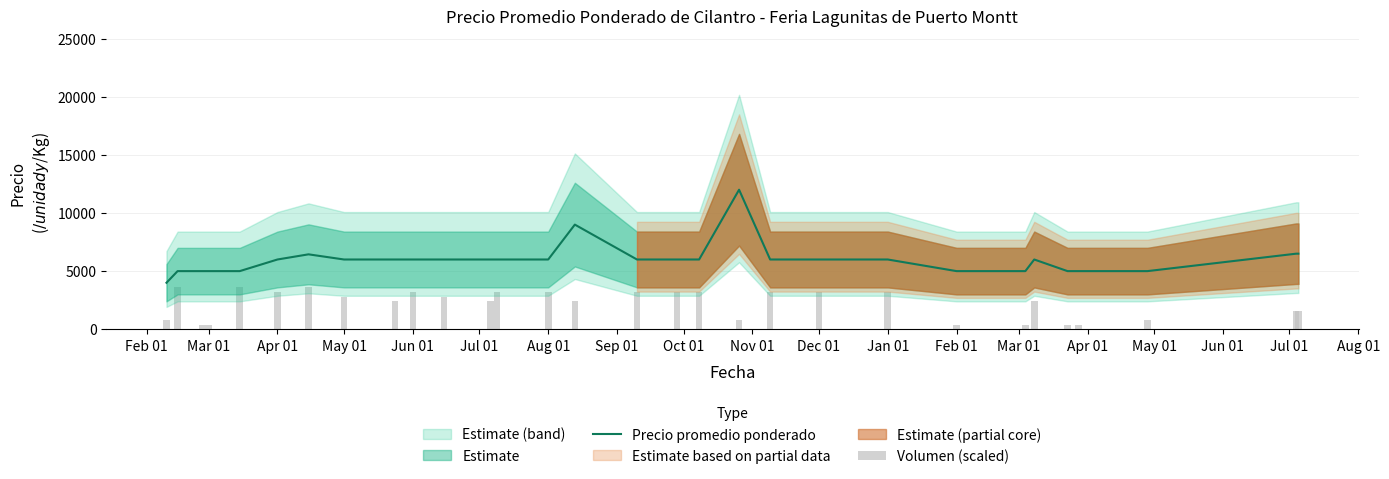

What is the lowest value of the Precio promedio ponderado series?

4000